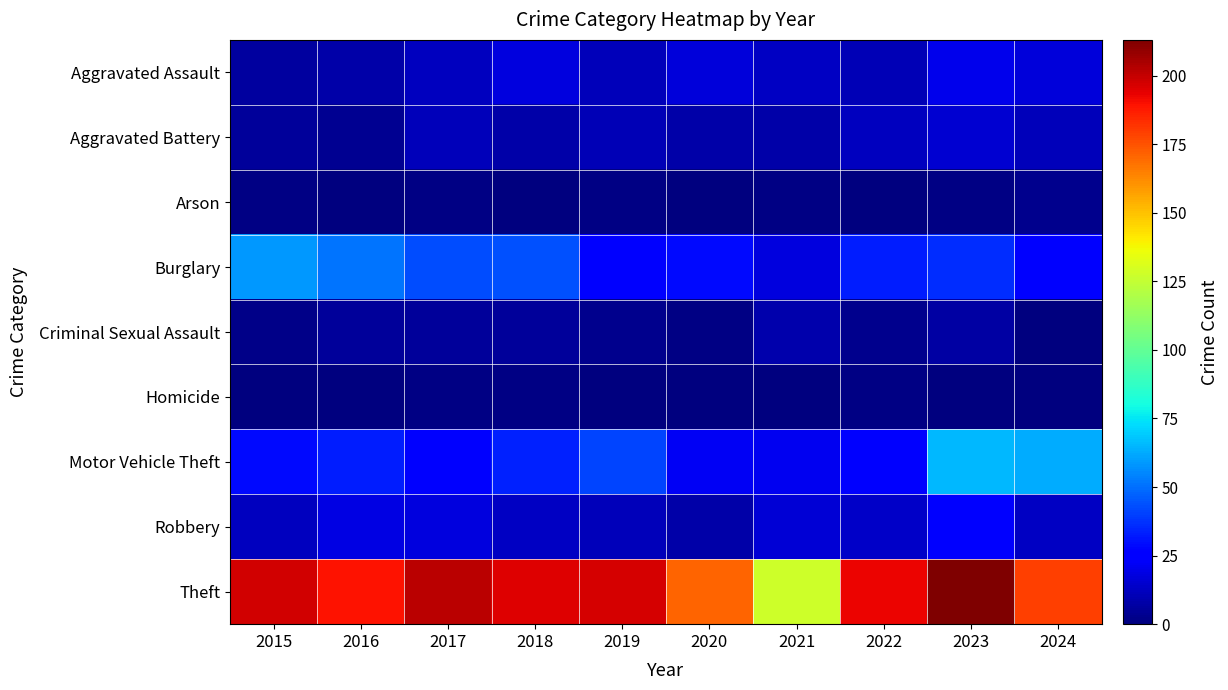

At 2021, list the series in order from smallest to largest.

Homicide, Arson, Aggravated Battery, Criminal Sexual Assault, Aggravated Assault, Robbery, Burglary, Motor Vehicle Theft, Theft